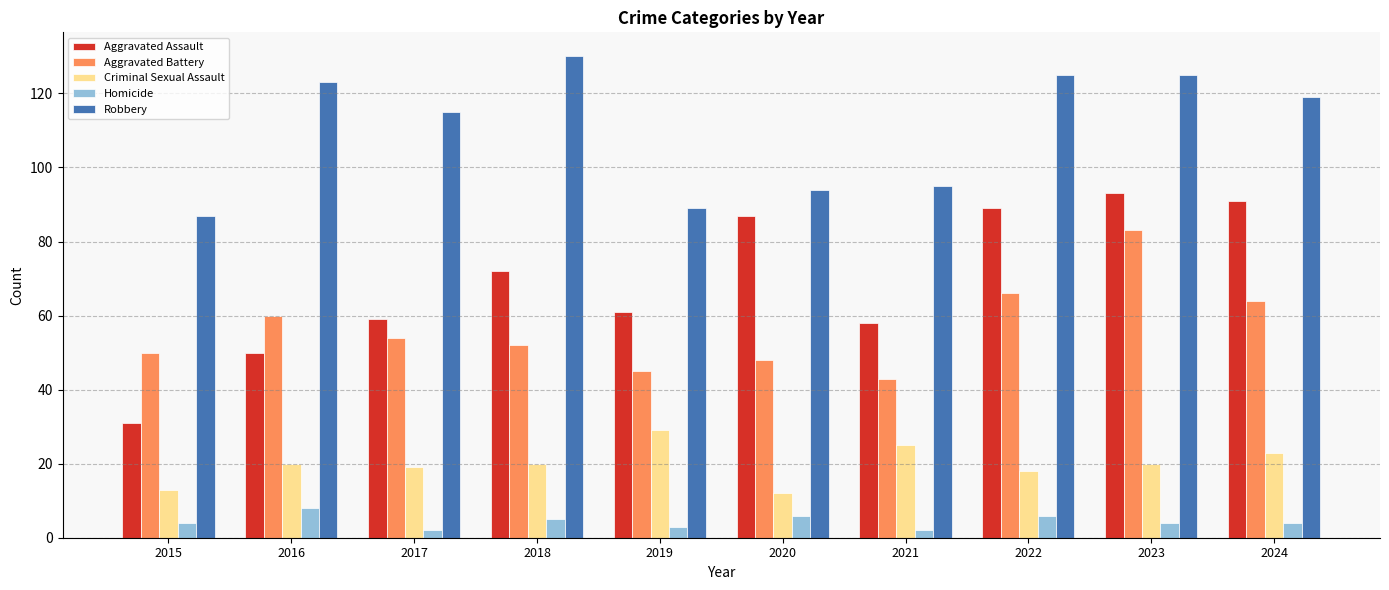

What is the highest value of the Criminal Sexual Assault series?

29